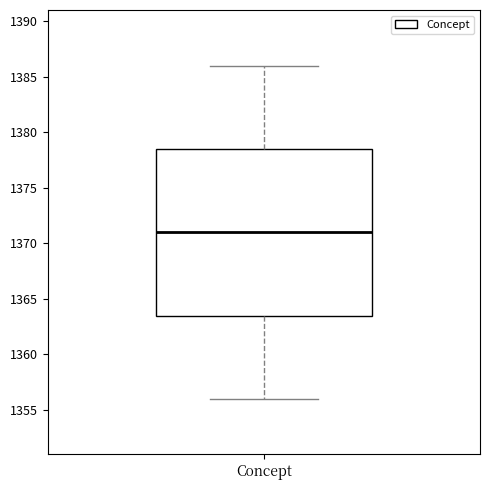

Read this box plot against the y-axis: the position of the median line, the range covered by the box, and the ends of both whiskers. The values are not printed on the chart, so give them approximately, as read against the axis.

median 1371.0, box 1363.5 to 1378.5, whiskers 1356.0 to 1386.0